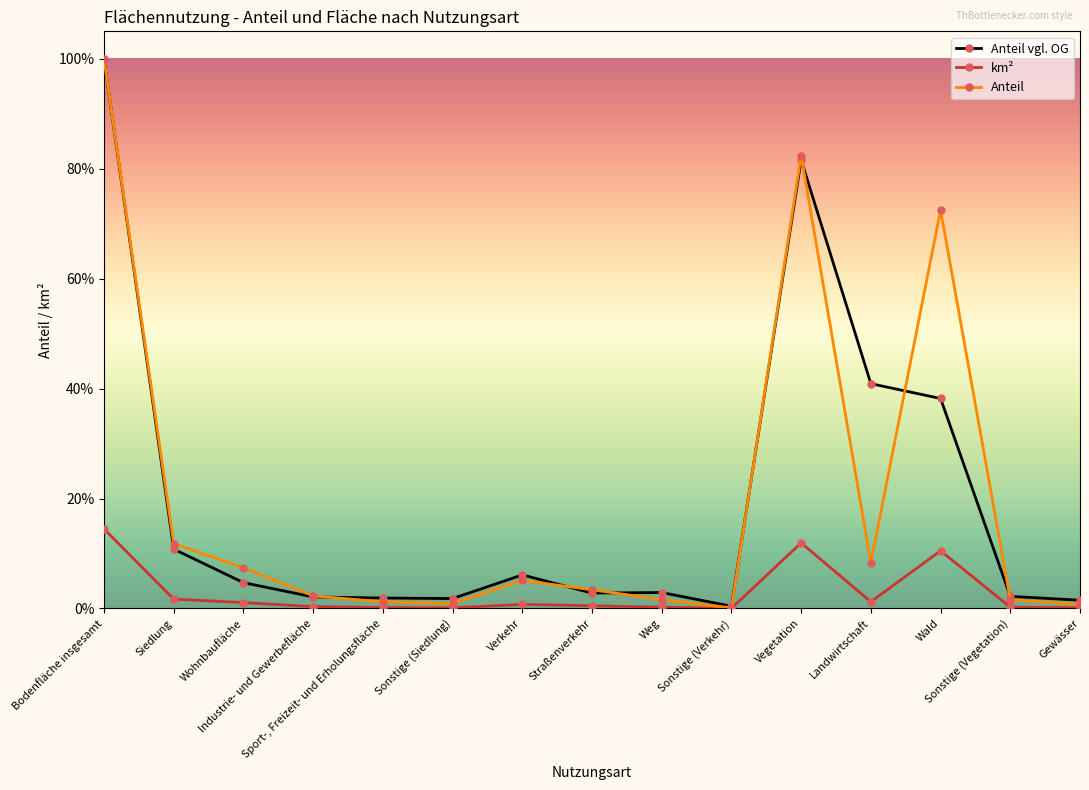

At how many categories does at least one series exceed 18?

4